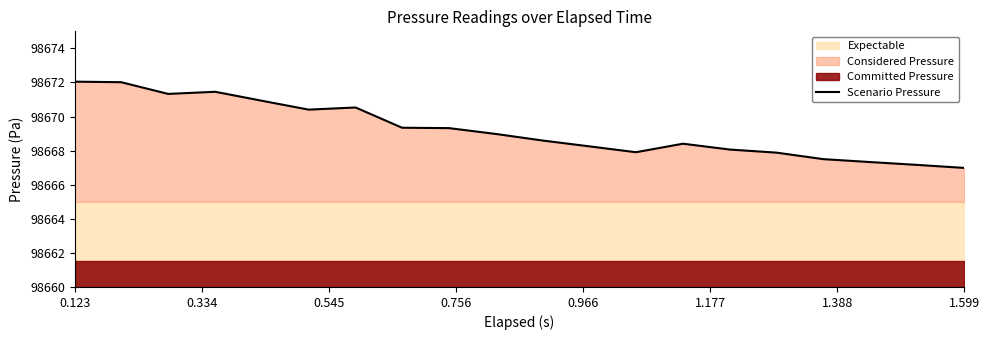

The value of Scenario Pressure at 0.123 is 24832.0. True or false?

False